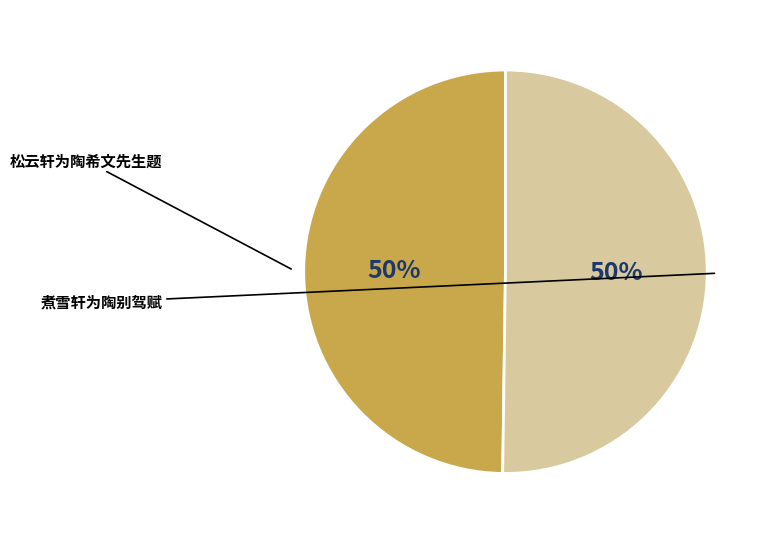

To the nearest percent, what is the average slice percentage?

50%